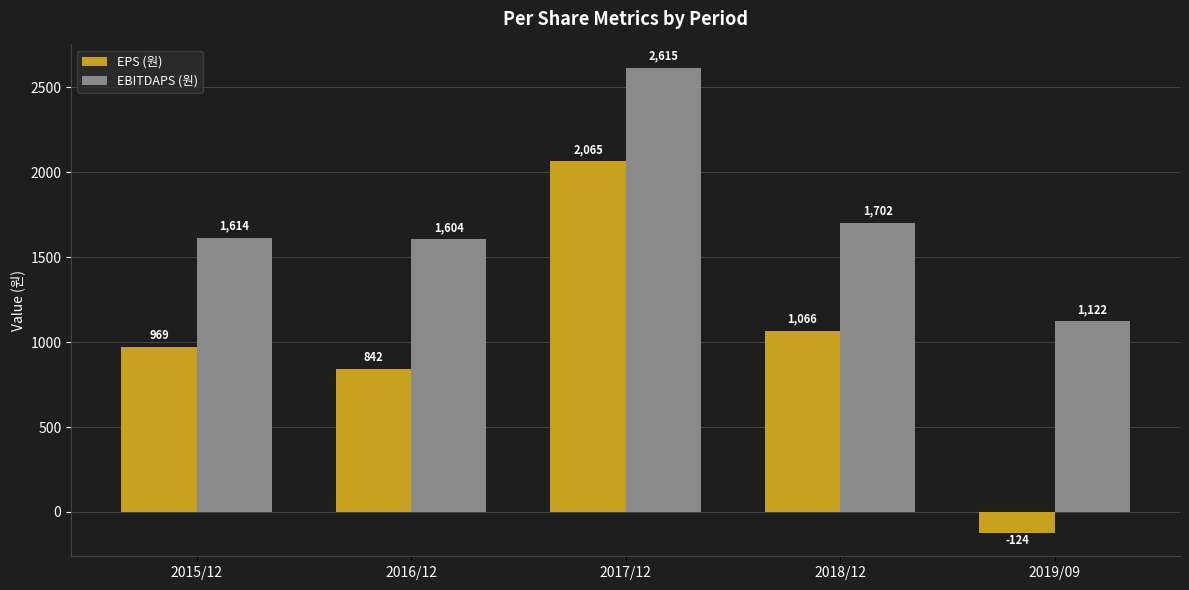

What is the sum of the EPS (원) values at 2018/12 and 2016/12?

1908